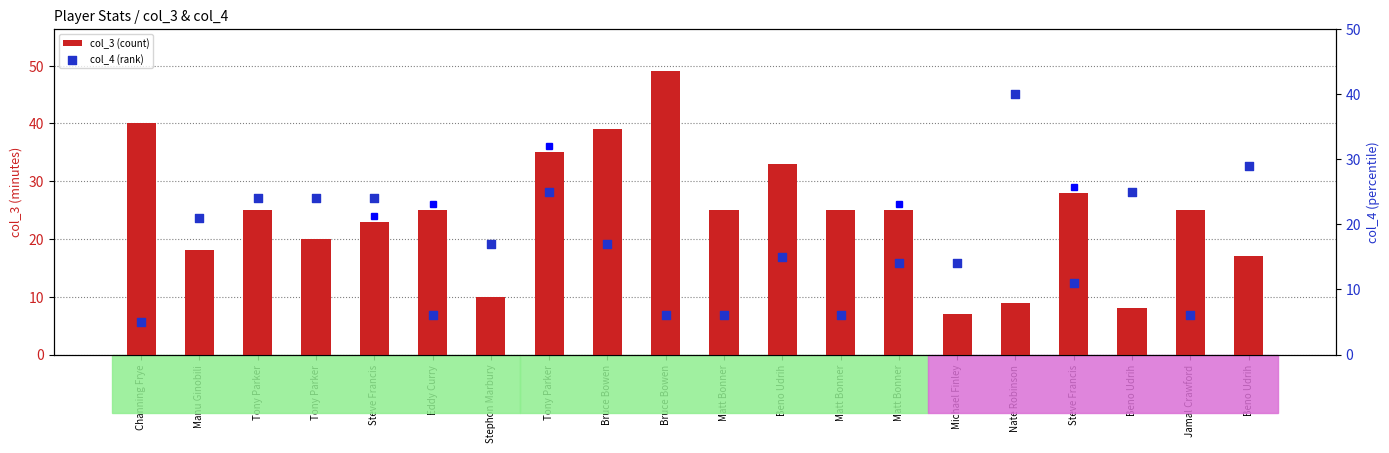

Which series has the largest total across all categories?

col_3 (count)